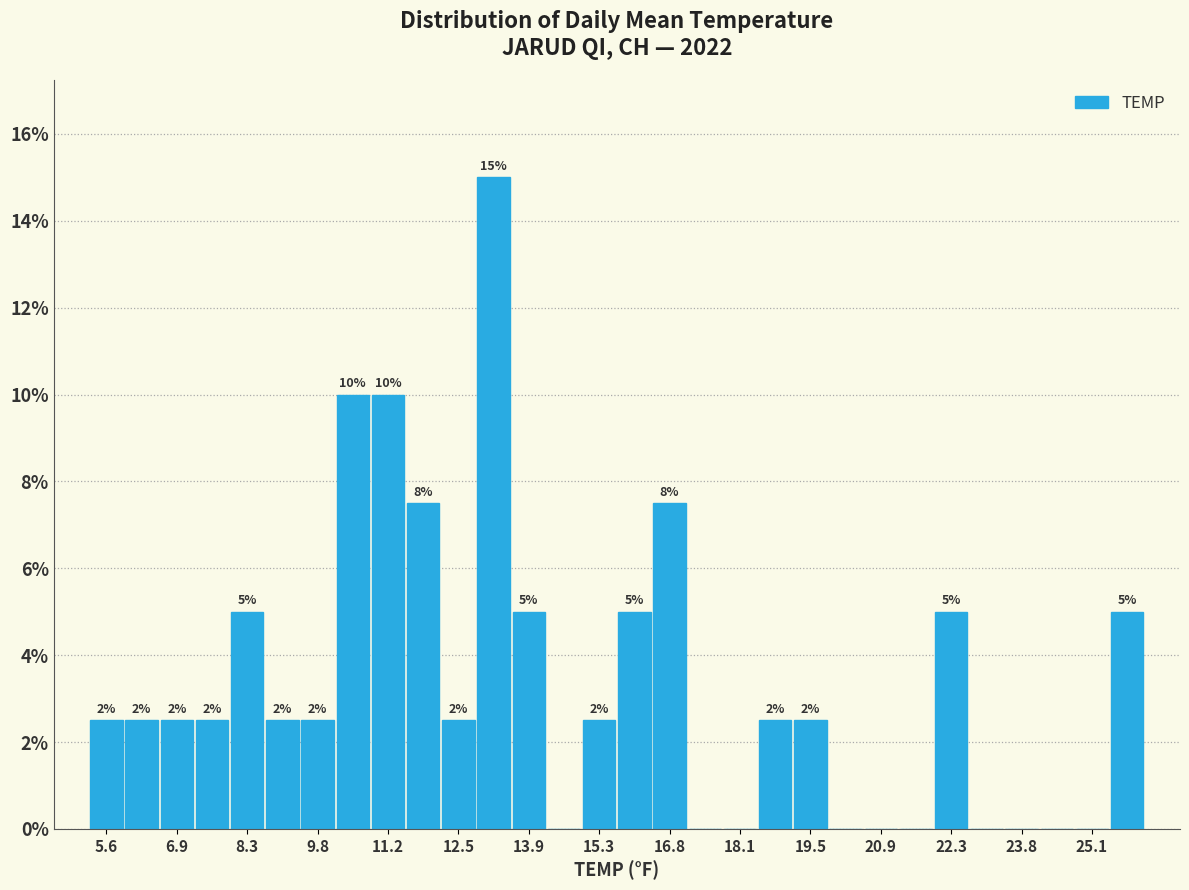

Around what value on the x-axis is the tallest bar? Give the approximate position of its centre, as read against the axis.

13.2